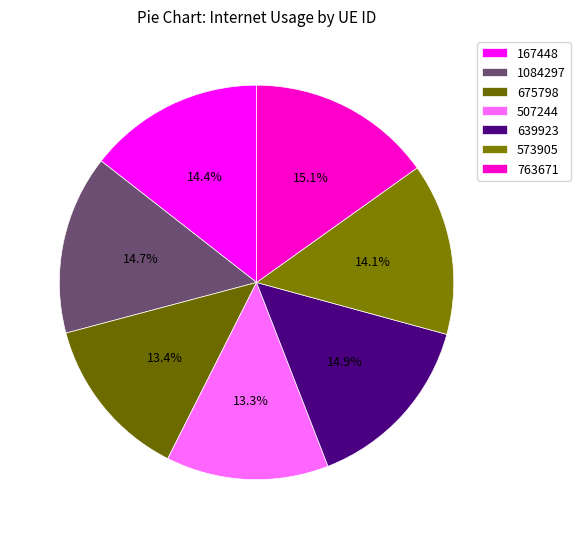

Which slice is the largest?

763671